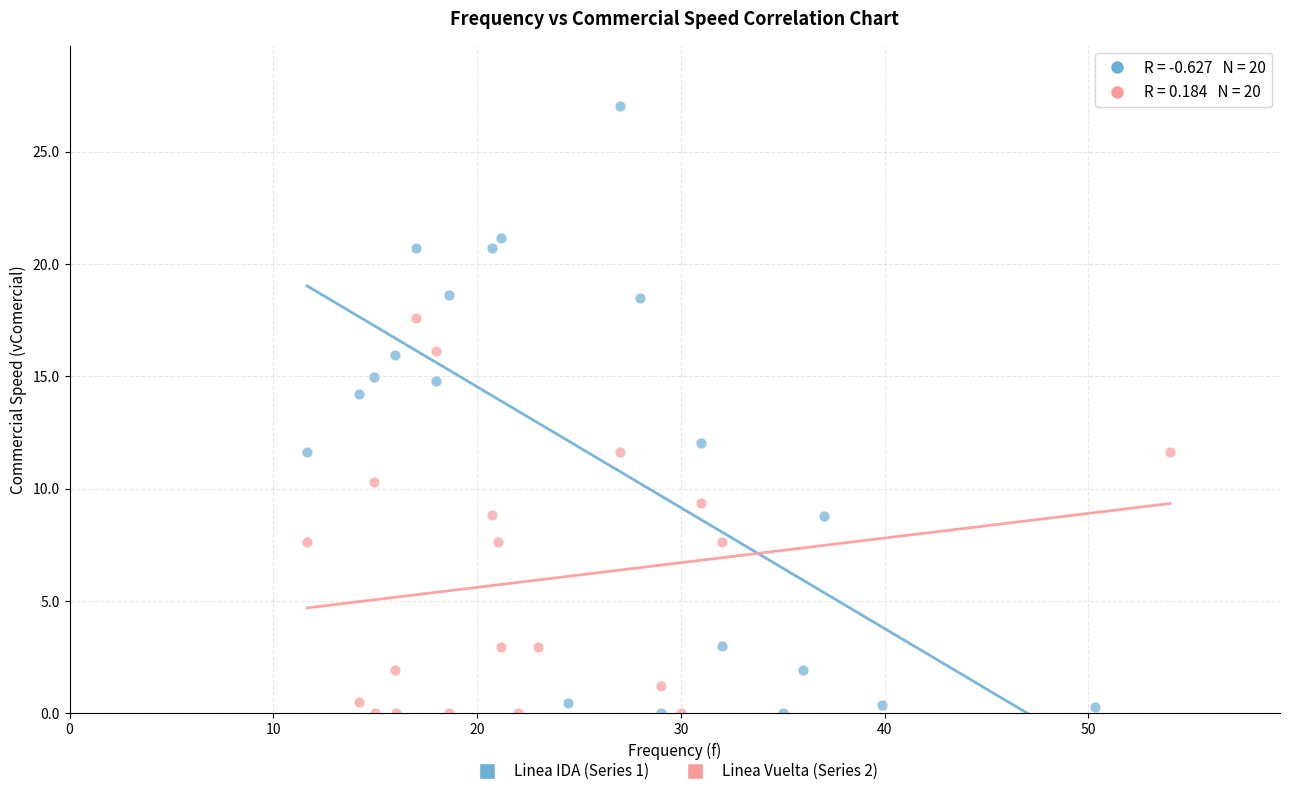

Which series reaches the maximum Y coordinate?

Linea IDA (Series 1)